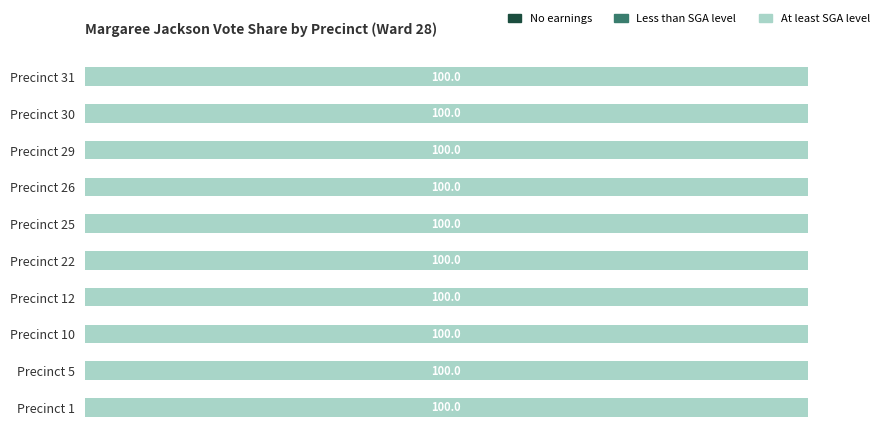

Reading left to right, transcribe all the data shown in this chart.

No earnings: Precinct 1=0	Precinct 5=0	Precinct 10=0	Precinct 12=0	Precinct 22=0	Precinct 25=0	Precinct 26=0	Precinct 29=0	Precinct 30=0	Precinct 31=0
Less than SGA level: Precinct 1=0	Precinct 5=0	Precinct 10=0	Precinct 12=0	Precinct 22=0	Precinct 25=0	Precinct 26=0	Precinct 29=0	Precinct 30=0	Precinct 31=0
At least SGA level: Precinct 1=100	Precinct 5=100	Precinct 10=100	Precinct 12=100	Precinct 22=100	Precinct 25=100	Precinct 26=100	Precinct 29=100	Precinct 30=100	Precinct 31=100